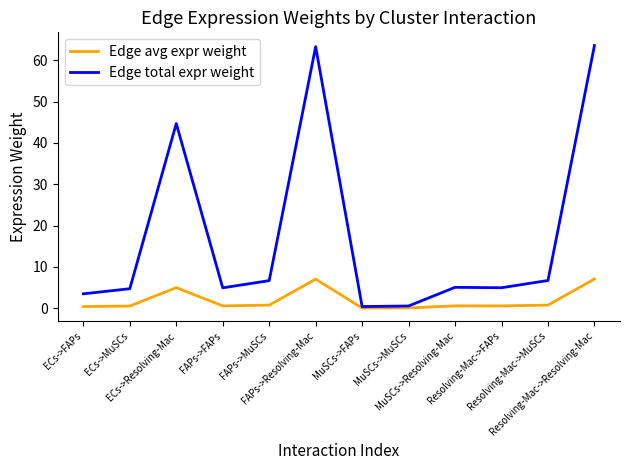

What is the approximate value of Edge avg expr weight at Resolving-Mac->Resolving-Mac?

7.1